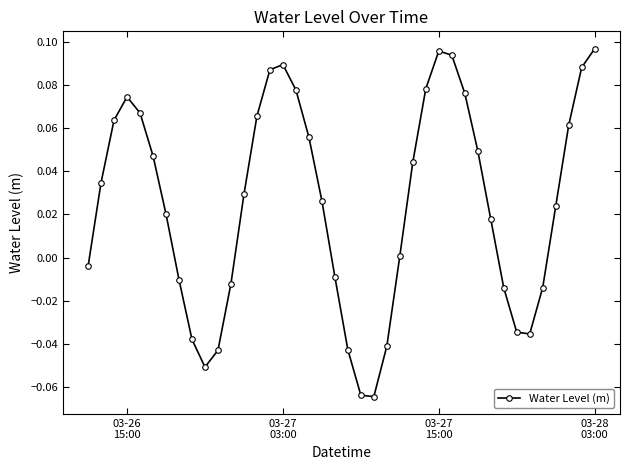

What is the sum of all values?

1.0